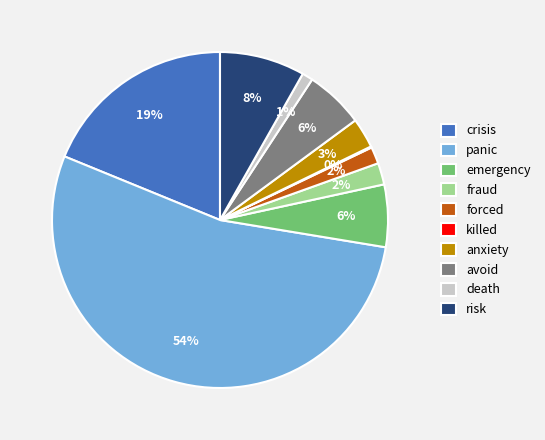

Which category has the biggest portion of the pie?

panic